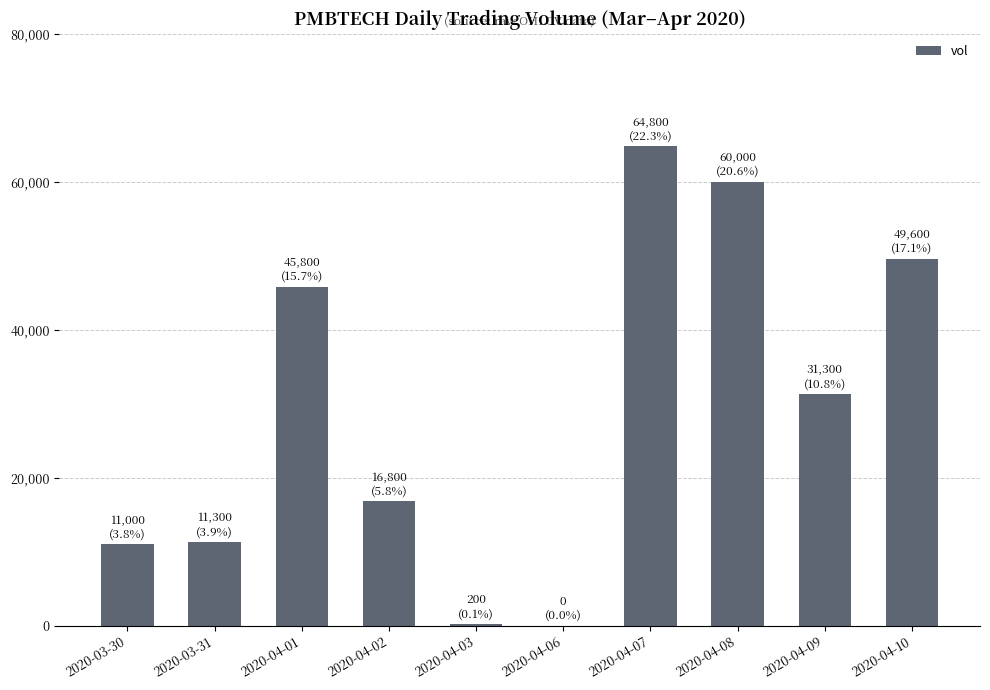

Which has a higher value, 2020-04-02 or 2020-04-06?

2020-04-02